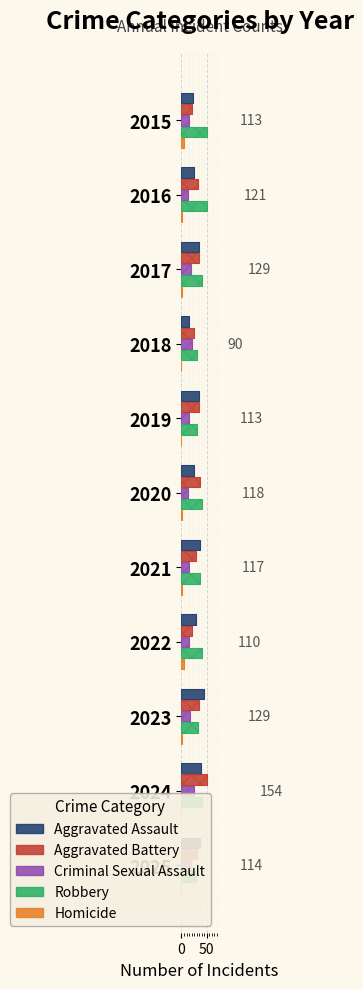

Which series has the largest range (max minus min)?

Aggravated Battery